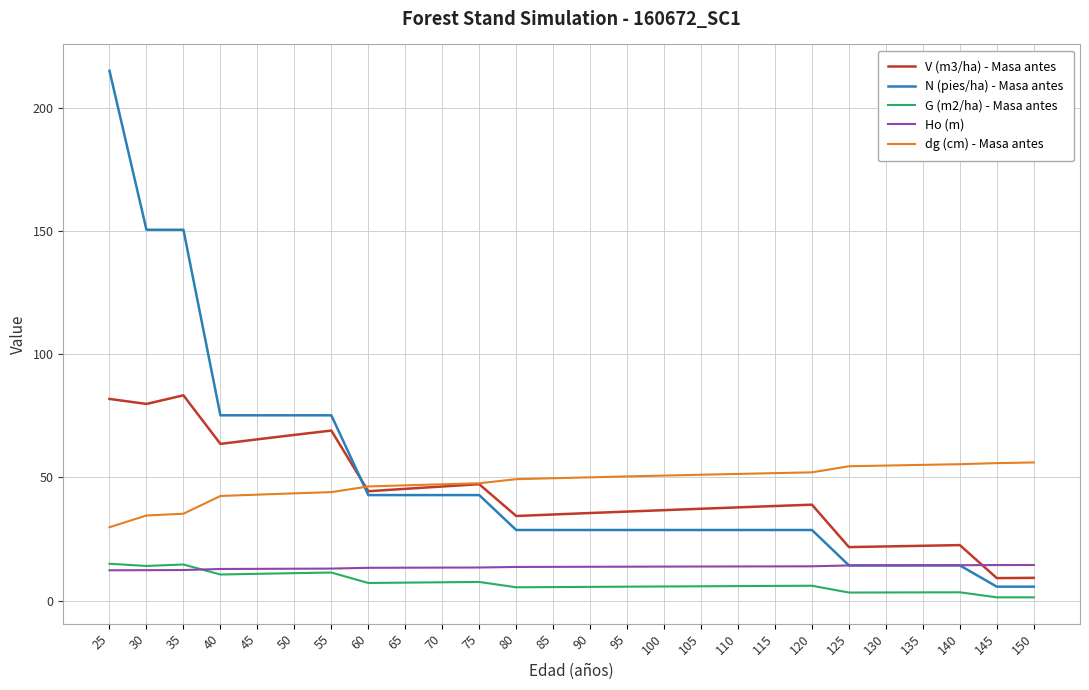

At which category is the sum across all series the highest?

25